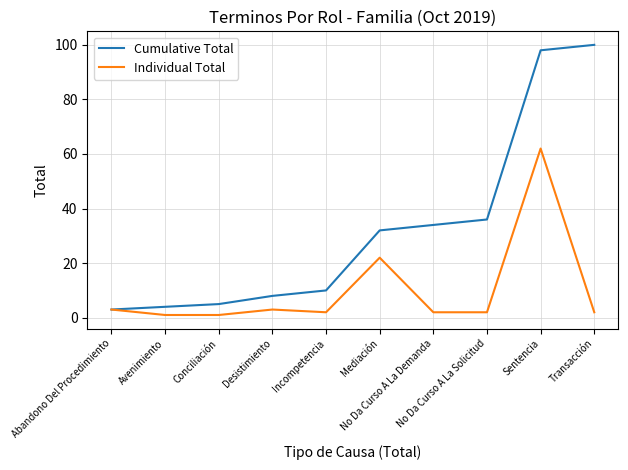

At which category does the chart reach its peak across all series?

Transacción